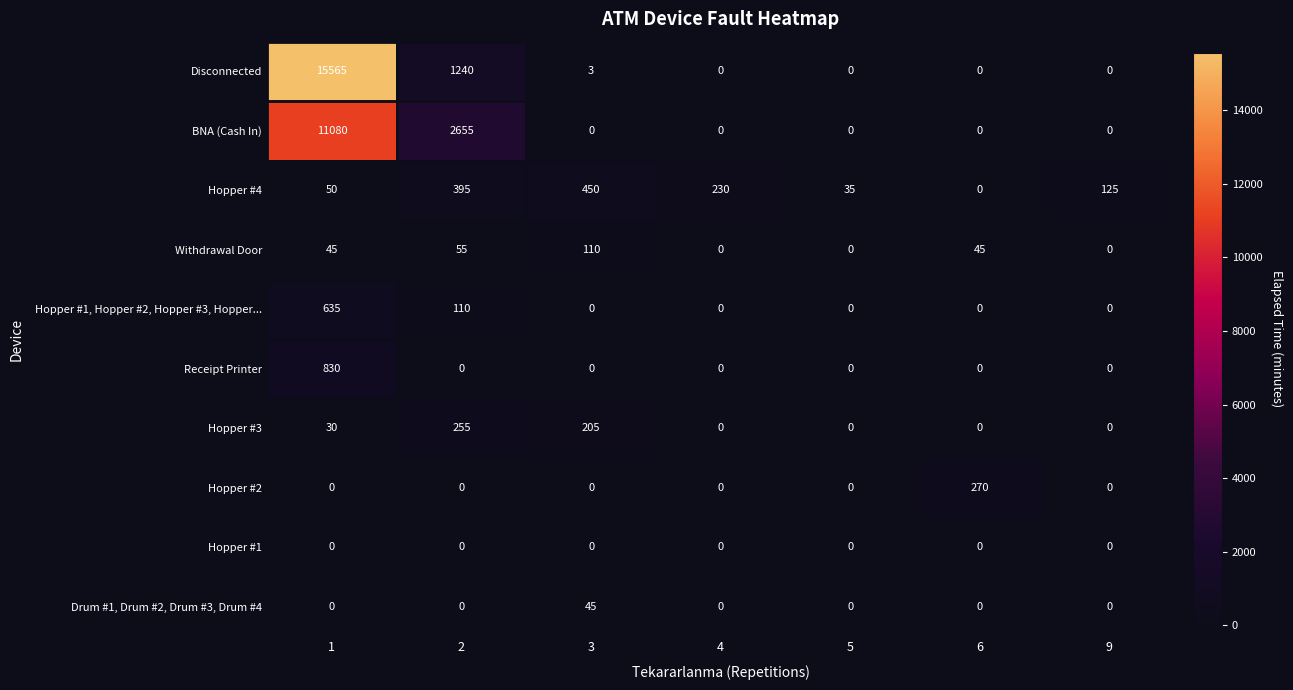

List the series in order of their peak value, highest first.

Disconnected, BNA (Cash In), Receipt Printer, Hopper #1, Hopper #2, Hopper #3, Hopper..., Hopper #4, Hopper #2, Hopper #3, Withdrawal Door, Drum #1, Drum #2, Drum #3, Drum #4, Hopper #1